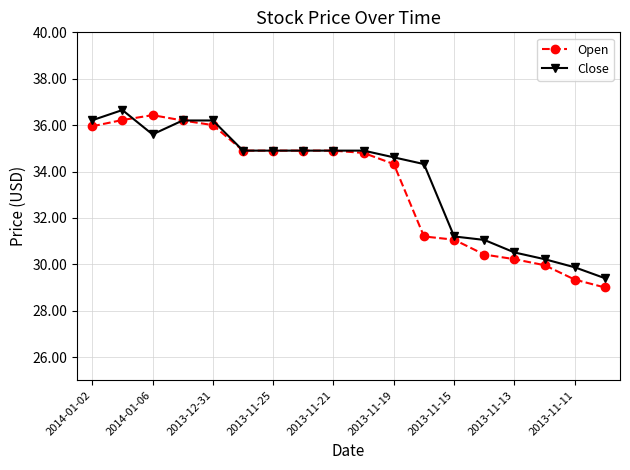

What is the lowest value of the Close series?

29.4